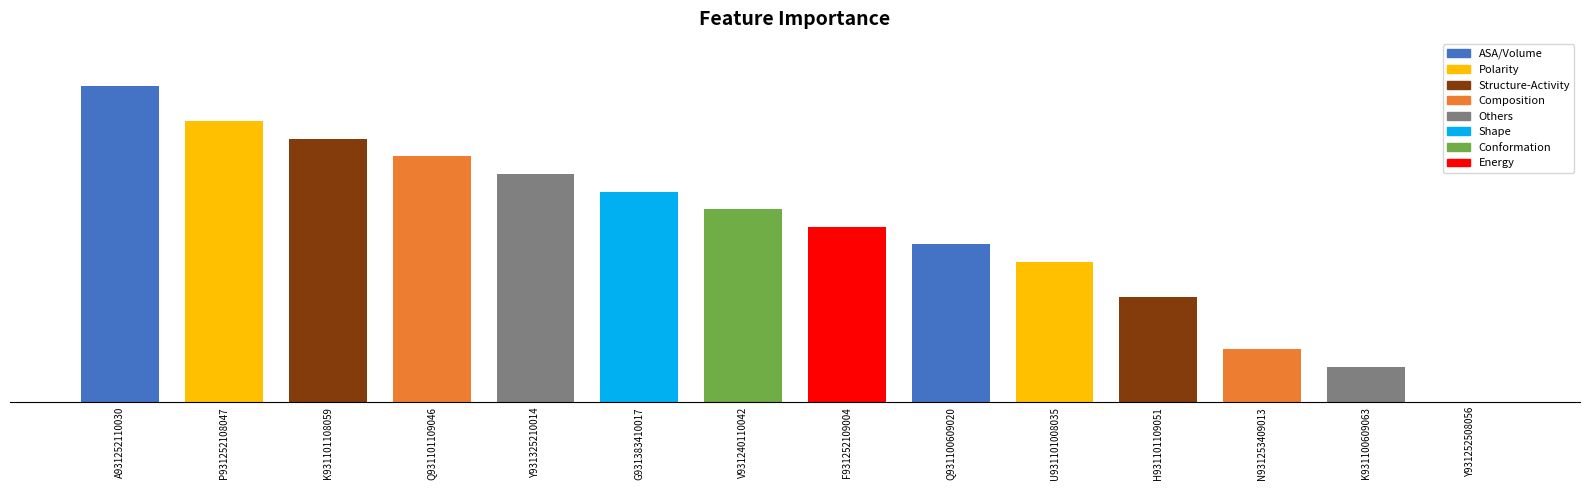

What is the greatest value displayed?

18